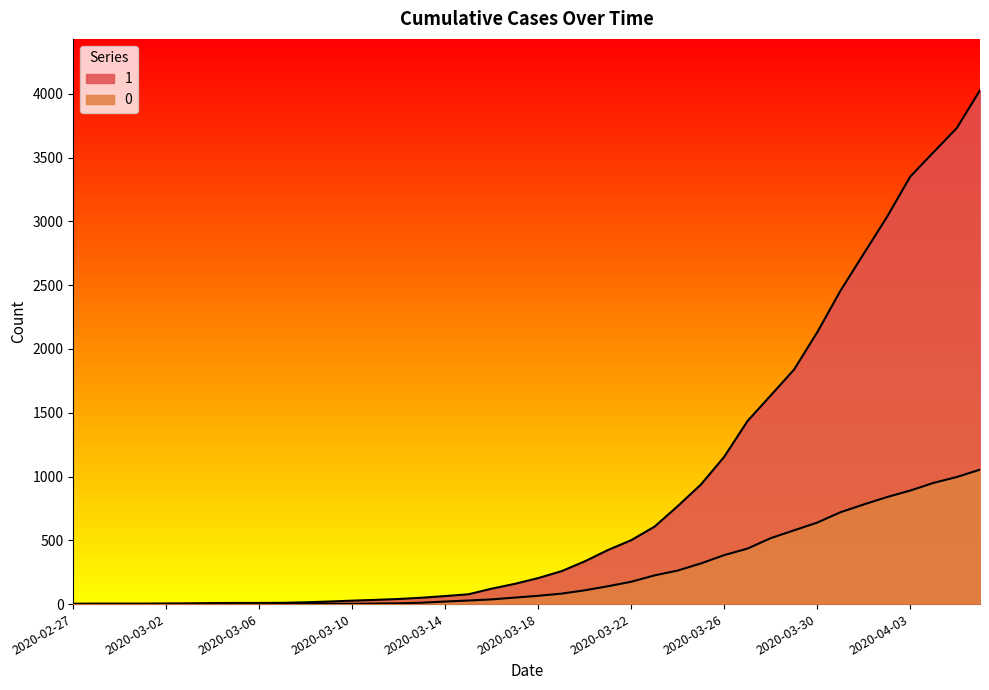

What is the label of the 38th point from the left?

2020-04-04